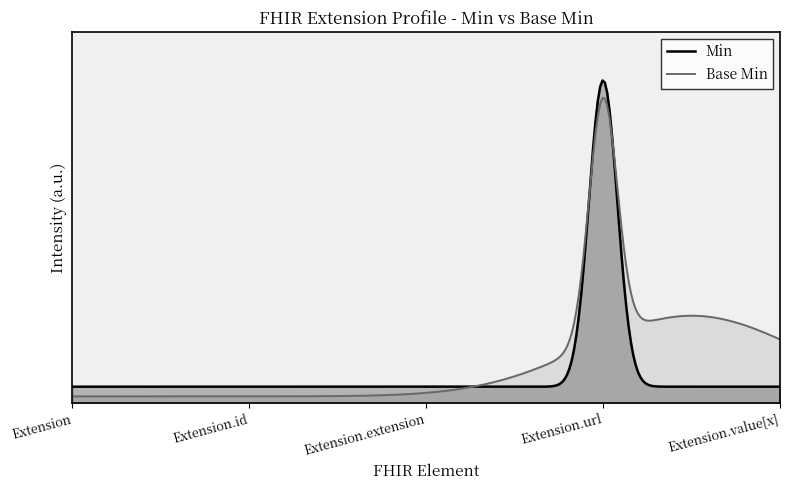

What is the value of the Min point at the 4th from the left?

1